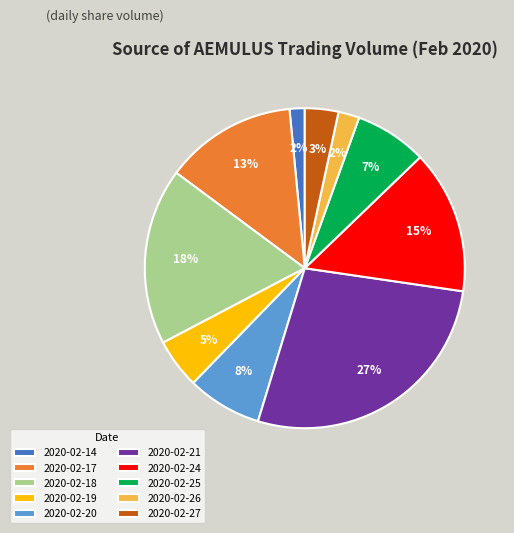

Does any single category account for the majority?

No